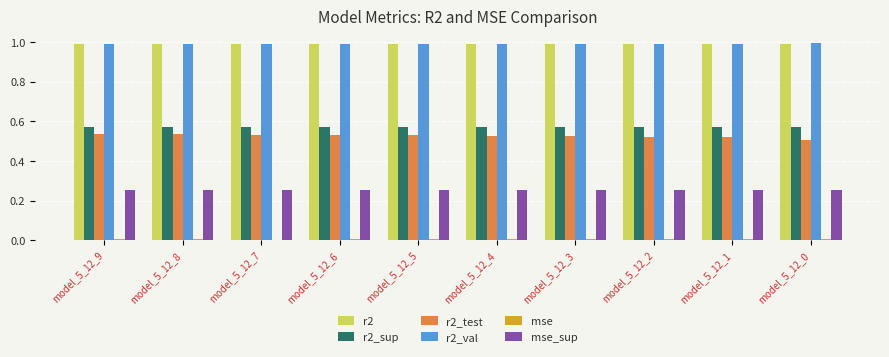

Is it true that r2 equals 0.3 at model_5_12_8?

False